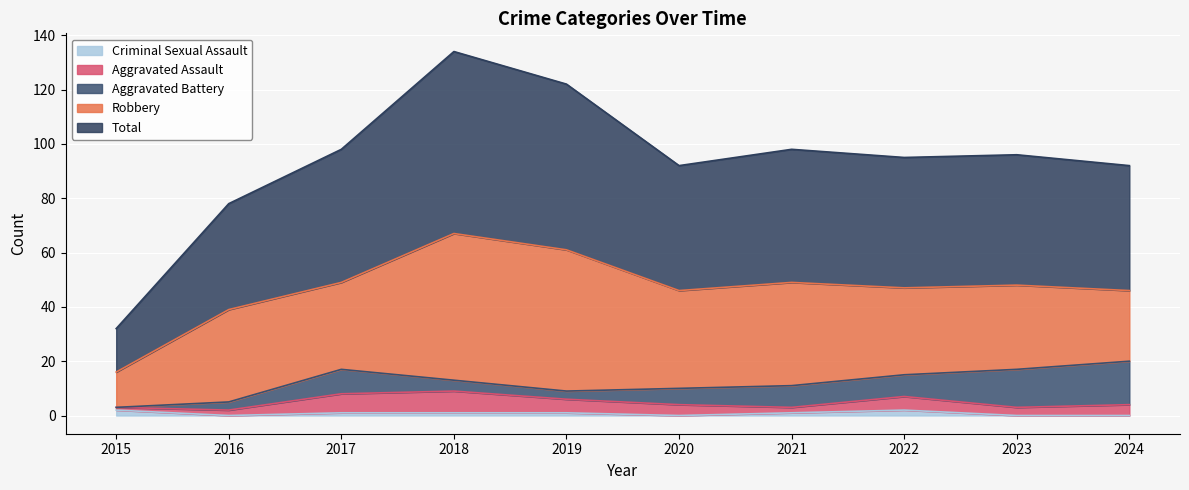

True or false: Robbery and Total cross at least once.

False